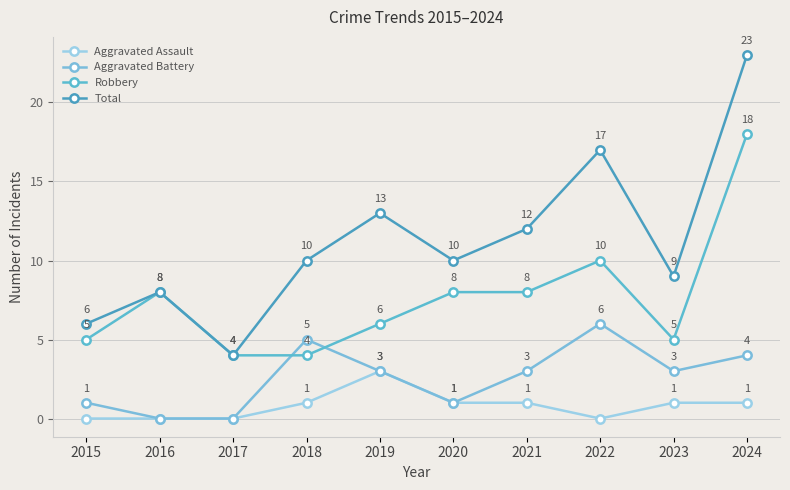

Count the Aggravated Battery values in the range 1 to 4.

6